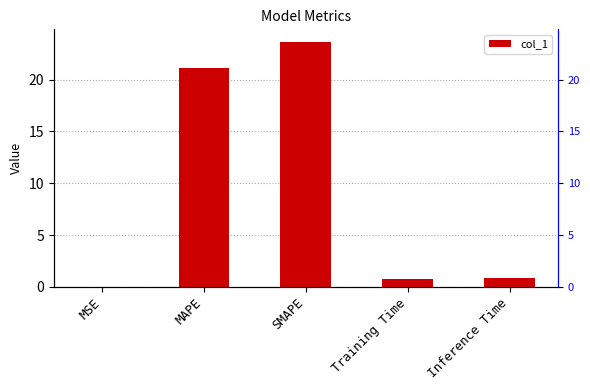

At which category does the chart reach its minimum across all series?

MSE